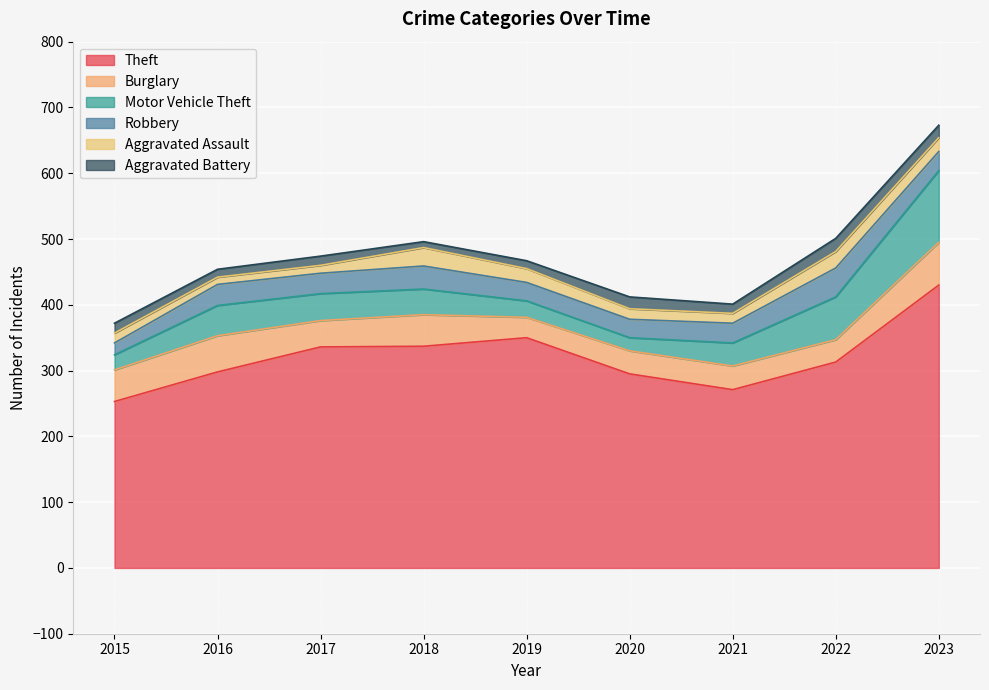

What is the spread (max minus min) of values at 2021?

257